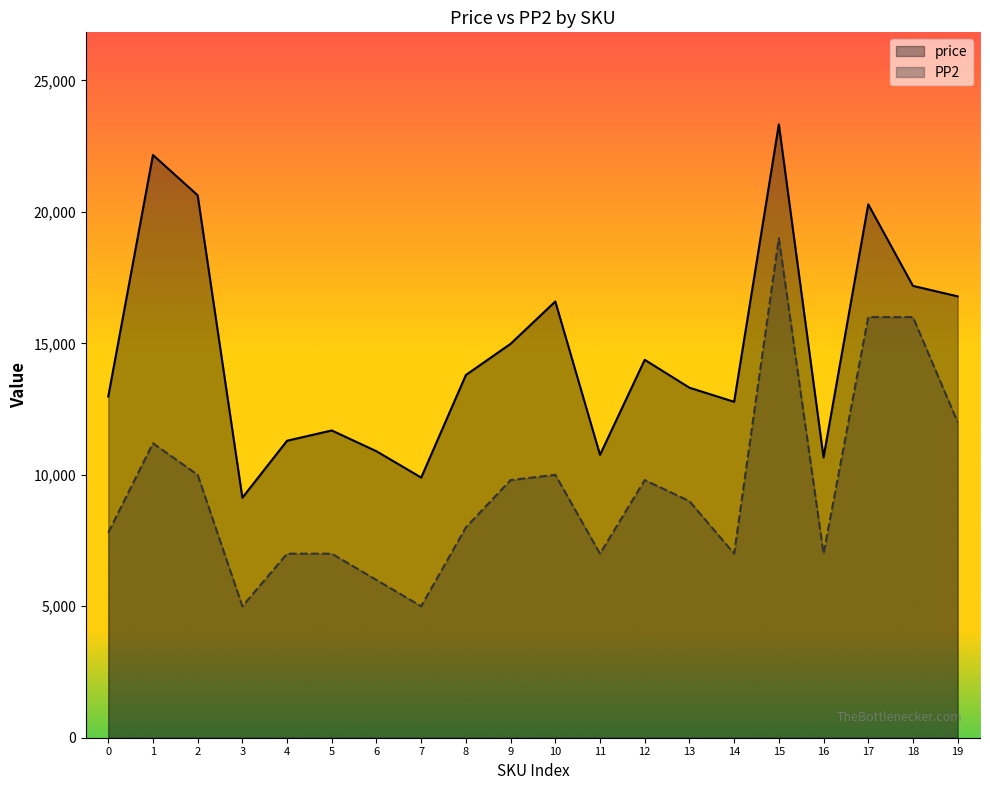

What is the difference between the PP2 values at 6 and 16?

1000